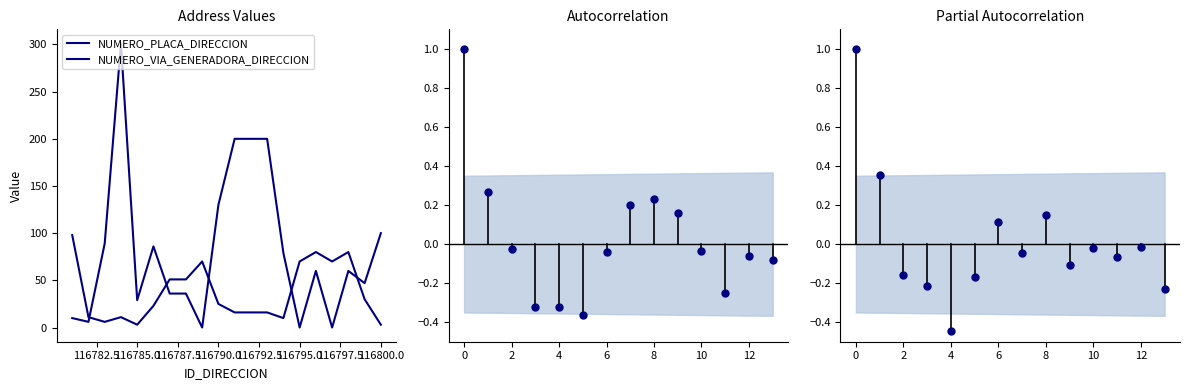

What is the value of the NUMERO_VIA_GENERADORA_DIRECCION point at the 14th from the left?

10